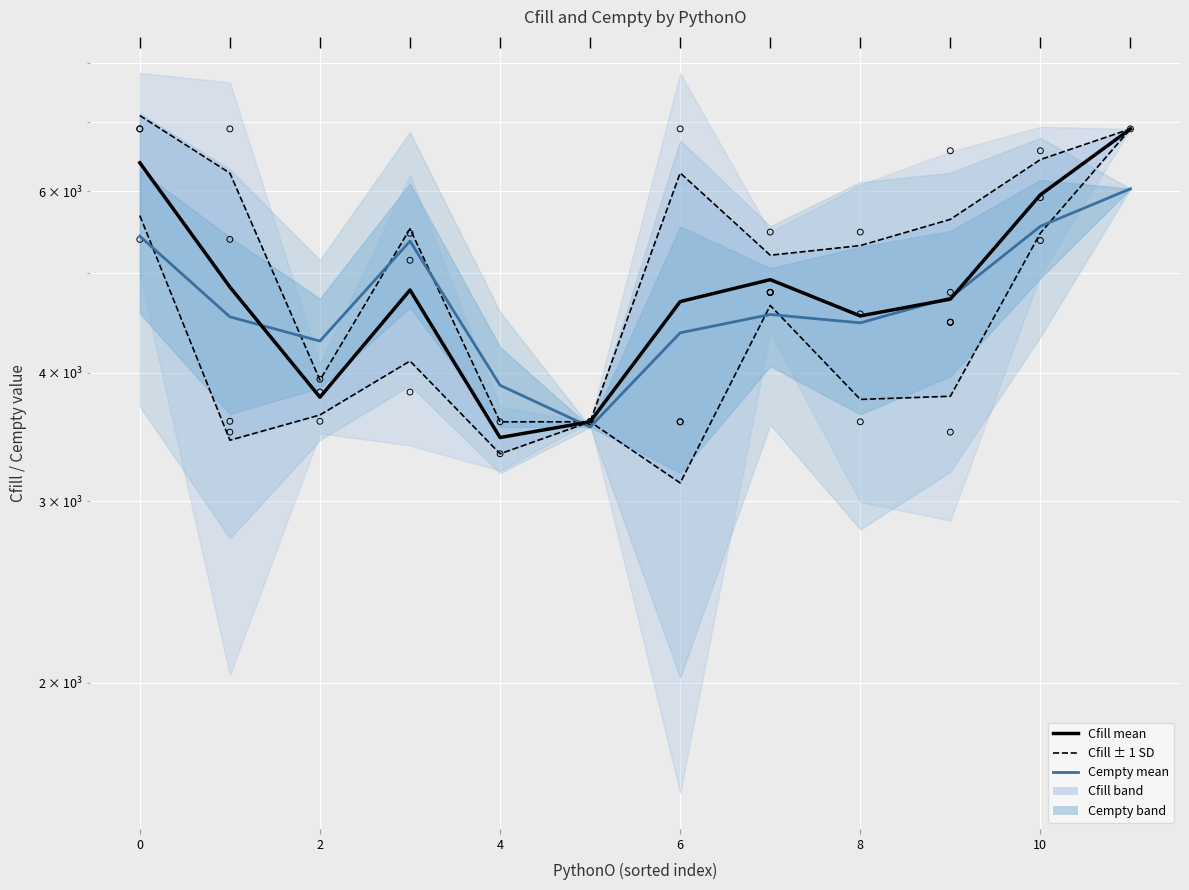

Is the value of Cempty mean at 12 greater than the value of Cfill ± 1 SD at 0?

No